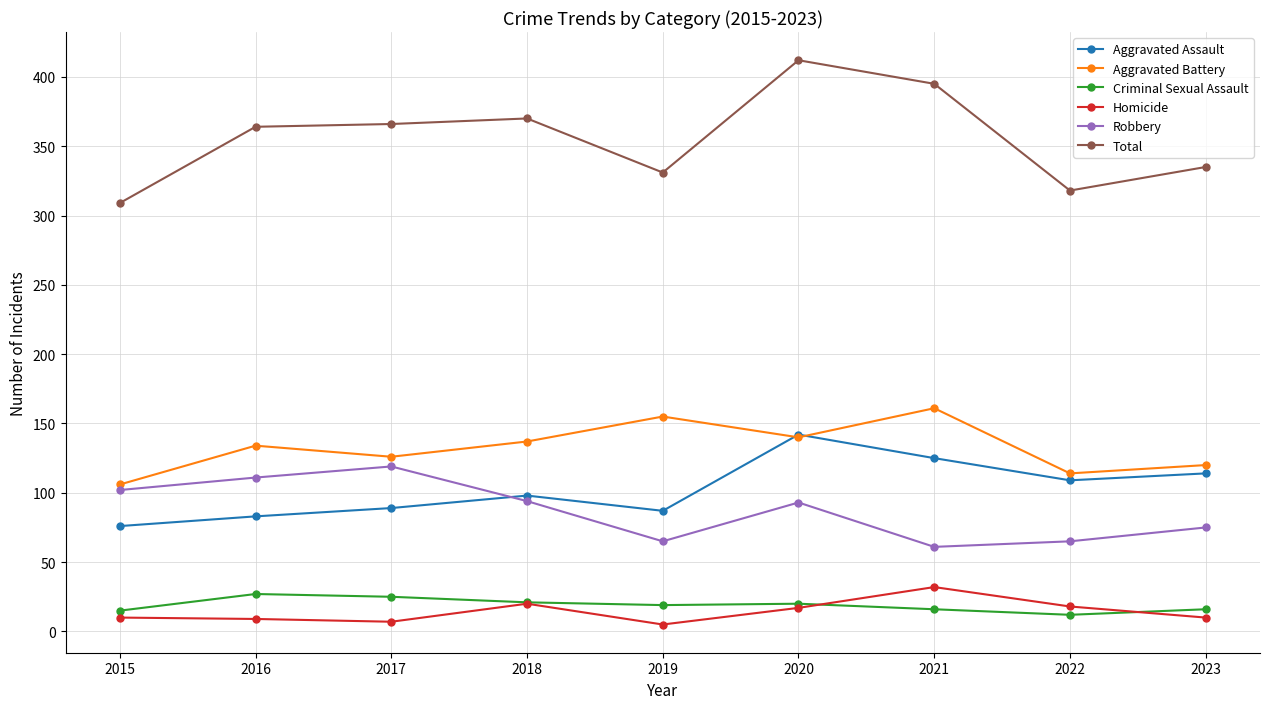

The Aggravated Assault series shows 142 at 2020. True or false?

True